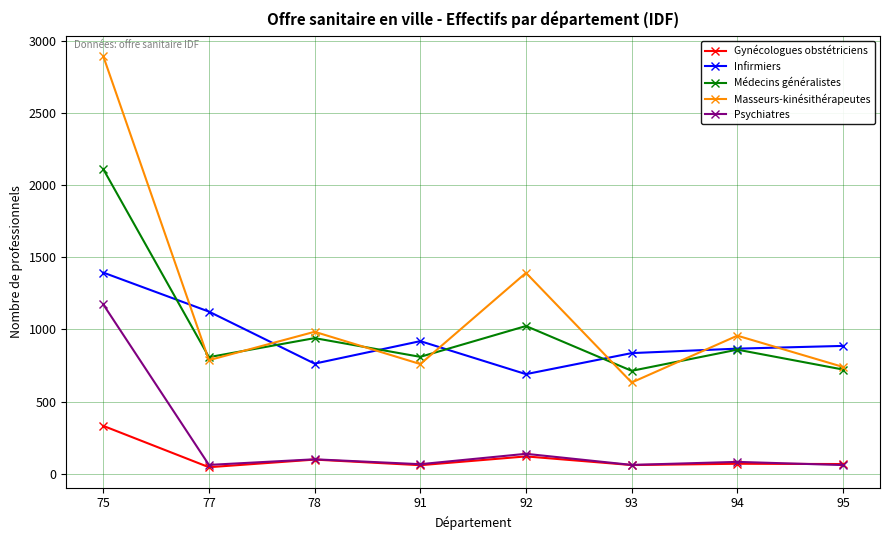

Is it true that Infirmiers equals 253 at 94?

False